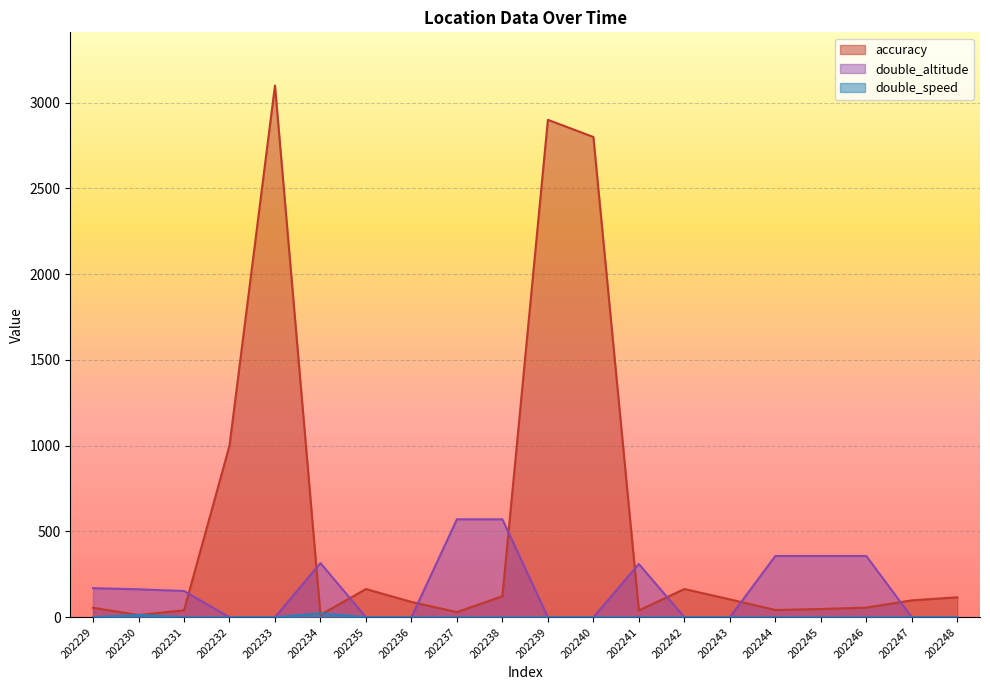

Which series has the largest range (max minus min)?

accuracy